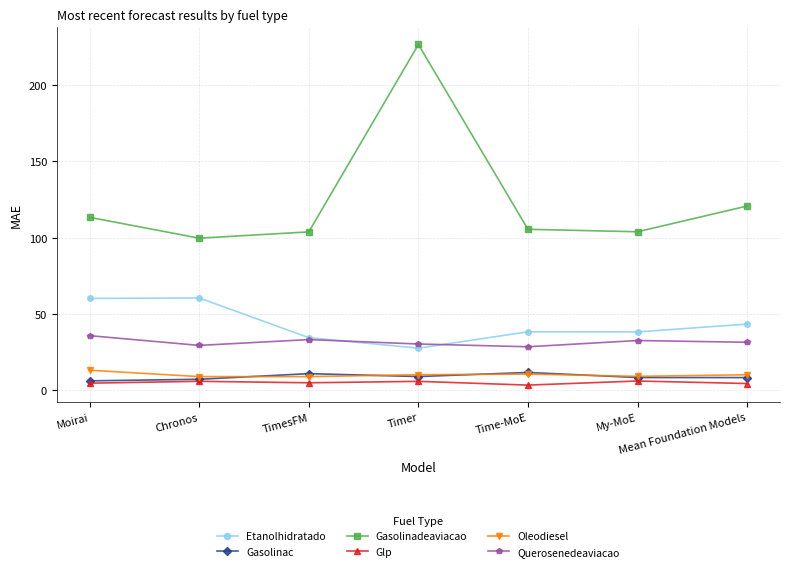

True or false: Querosenedeaviacao has more than 2 points higher than both neighbors.

False